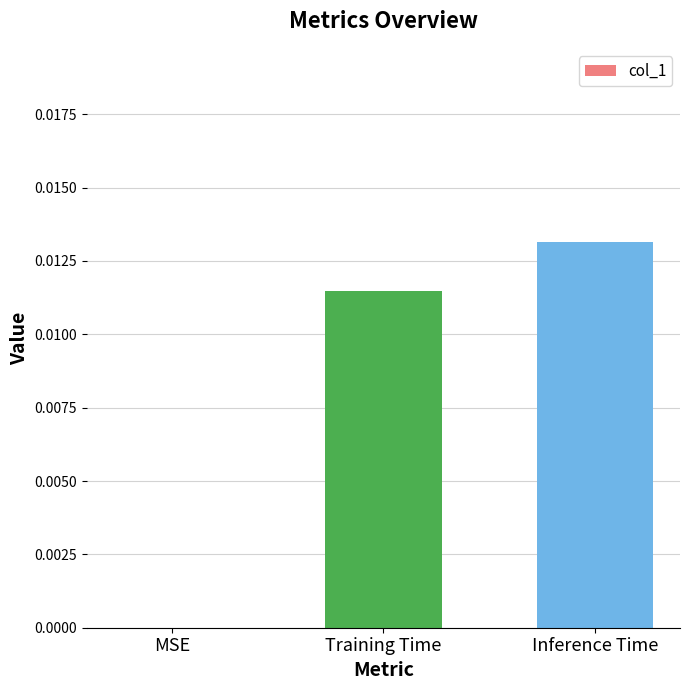

Which has a higher value, Inference Time or Training Time?

Inference Time